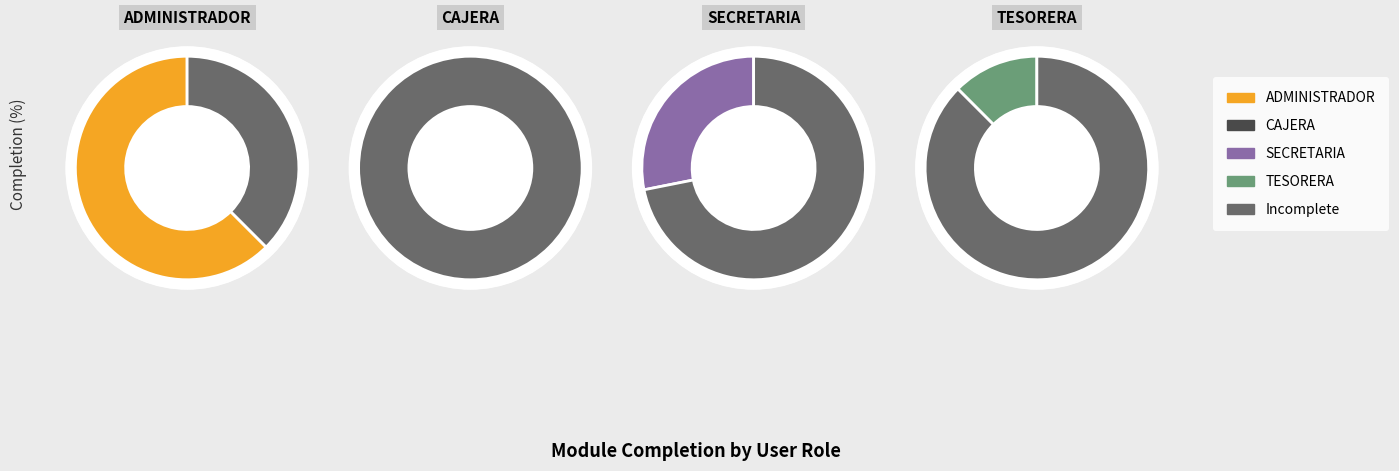

Is it true that SECRETARIA is 27% of the pie?

True